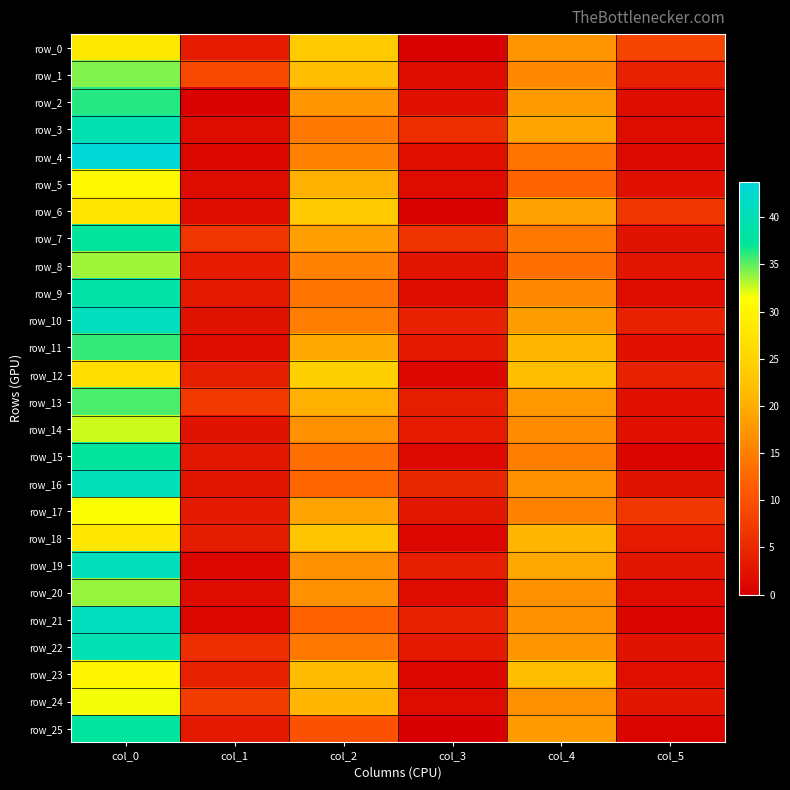

Rank the series at col_5 from lowest to highest value.

row_25, row_15, row_21, row_4, row_3, row_9, row_20, row_2, row_23, row_5, row_11, row_13, row_14, row_7, row_22, row_16, row_8, row_24, row_19, row_18, row_1, row_10, row_12, row_6, row_17, row_0